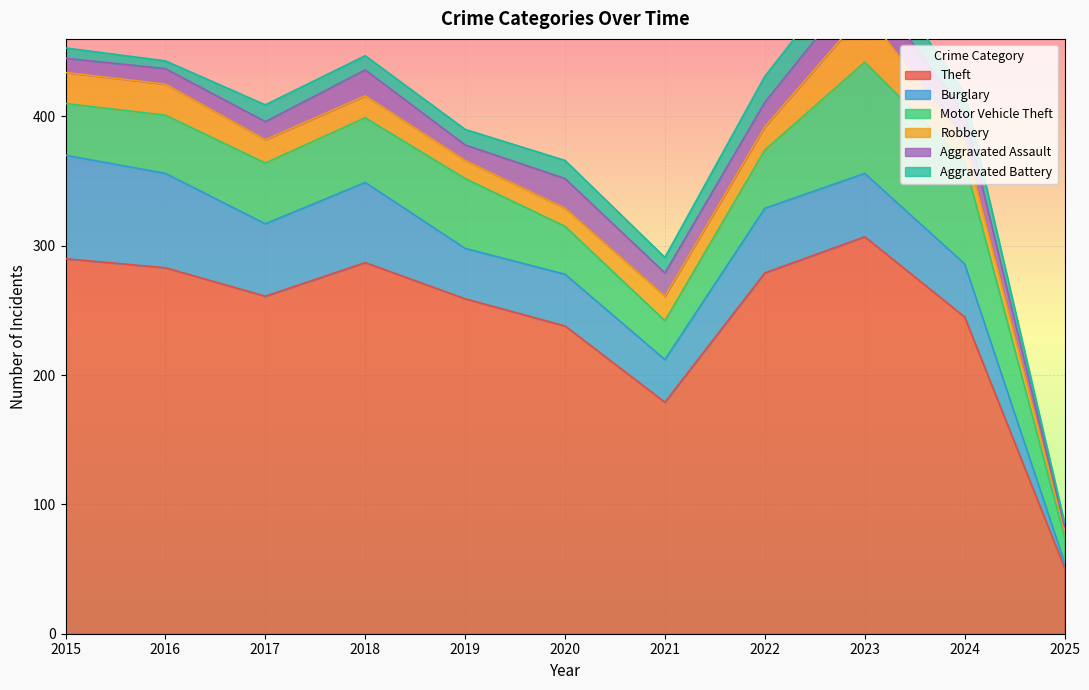

The Aggravated Battery series shows 11 at 2018. True or false?

True